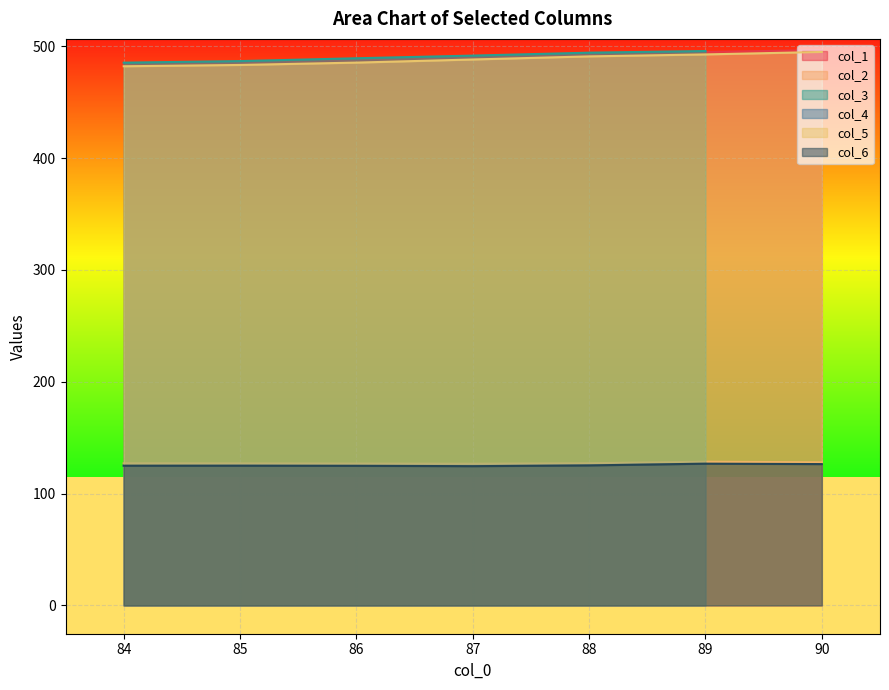

True or false: col_2 and col_5 intersect in this chart.

False